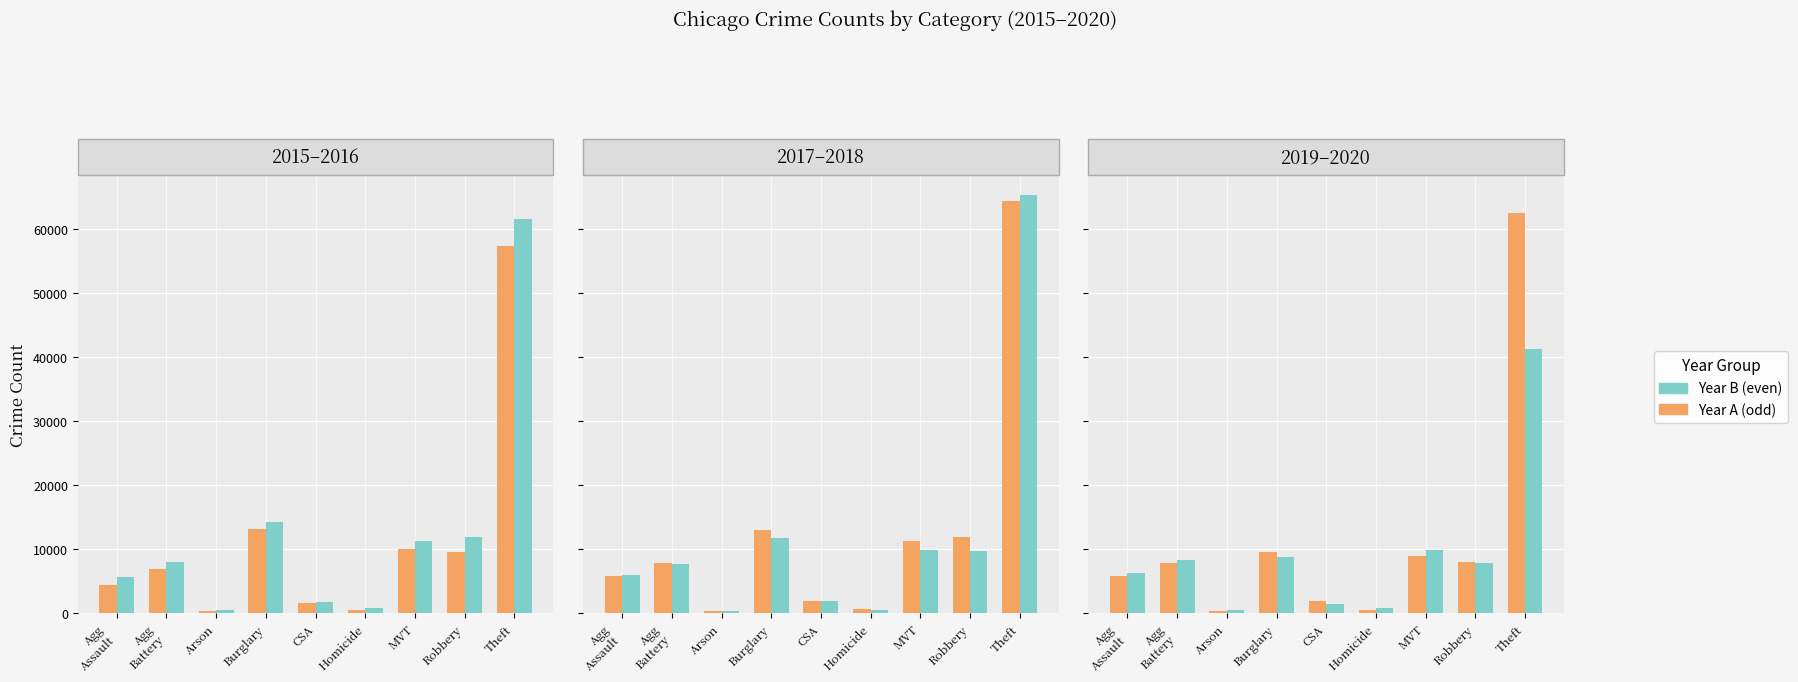

Reading left to right, what are all the values shown in this chart?

2015: 4480	7018	448	13184	1668	496	10068	9638	57350
2016: 5712	8085	515	14289	1816	786	11286	11960	61618
2017: 5793	7845	444	13001	1940	672	11380	11880	64380
2018: 6001	7734	373	11746	1975	589	9983	9679	65284
2019: 5840	7857	376	9639	1875	498	8977	7994	62484
2020: 6263	8319	589	8756	1450	787	9952	7856	41308